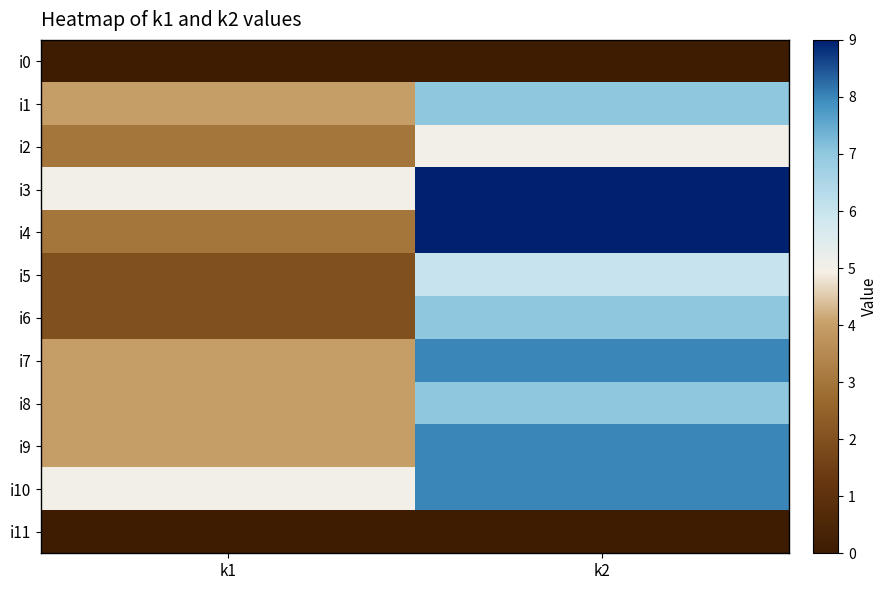

Which label corresponds to the largest value in the chart?

k2